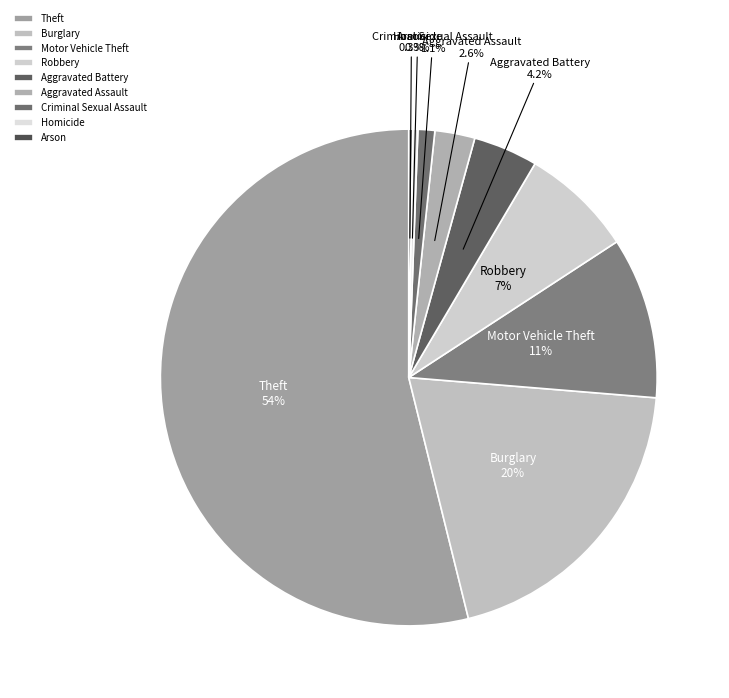

Which slice is the largest?

Theft